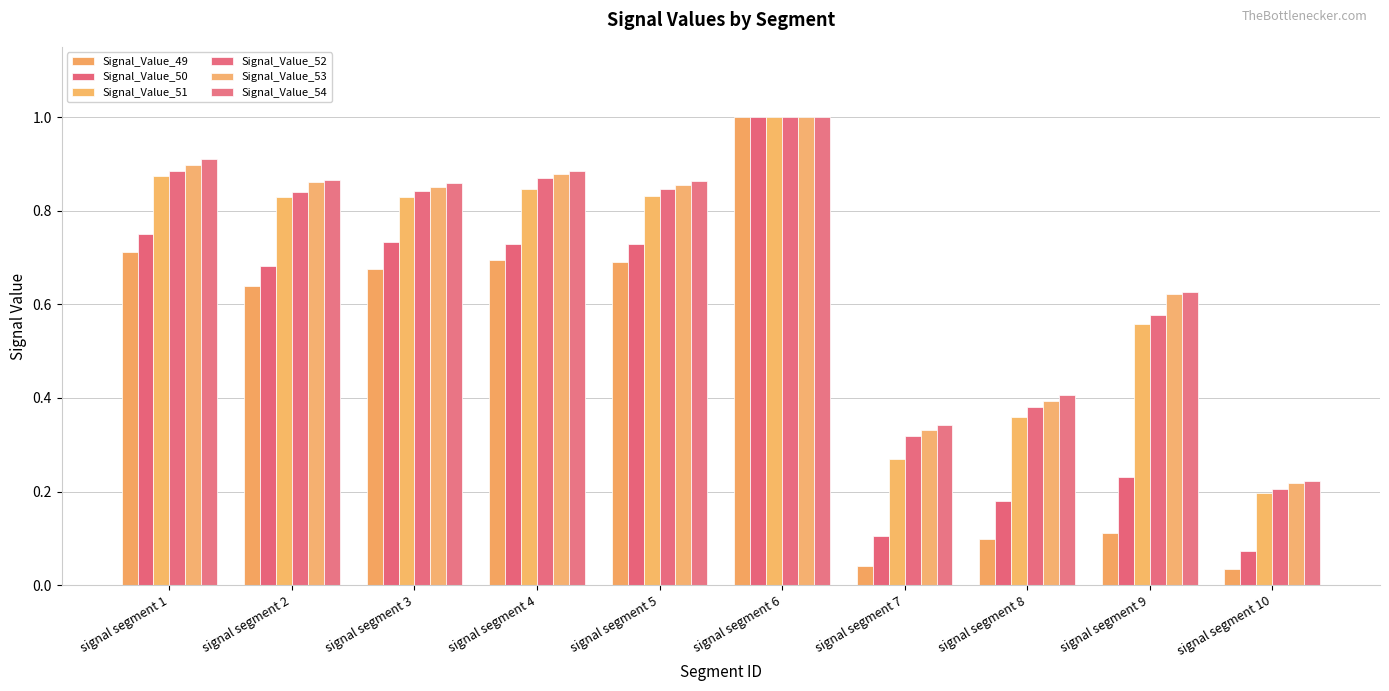

Which category has the highest value in the Signal_Value_54 series?

signal segment 6